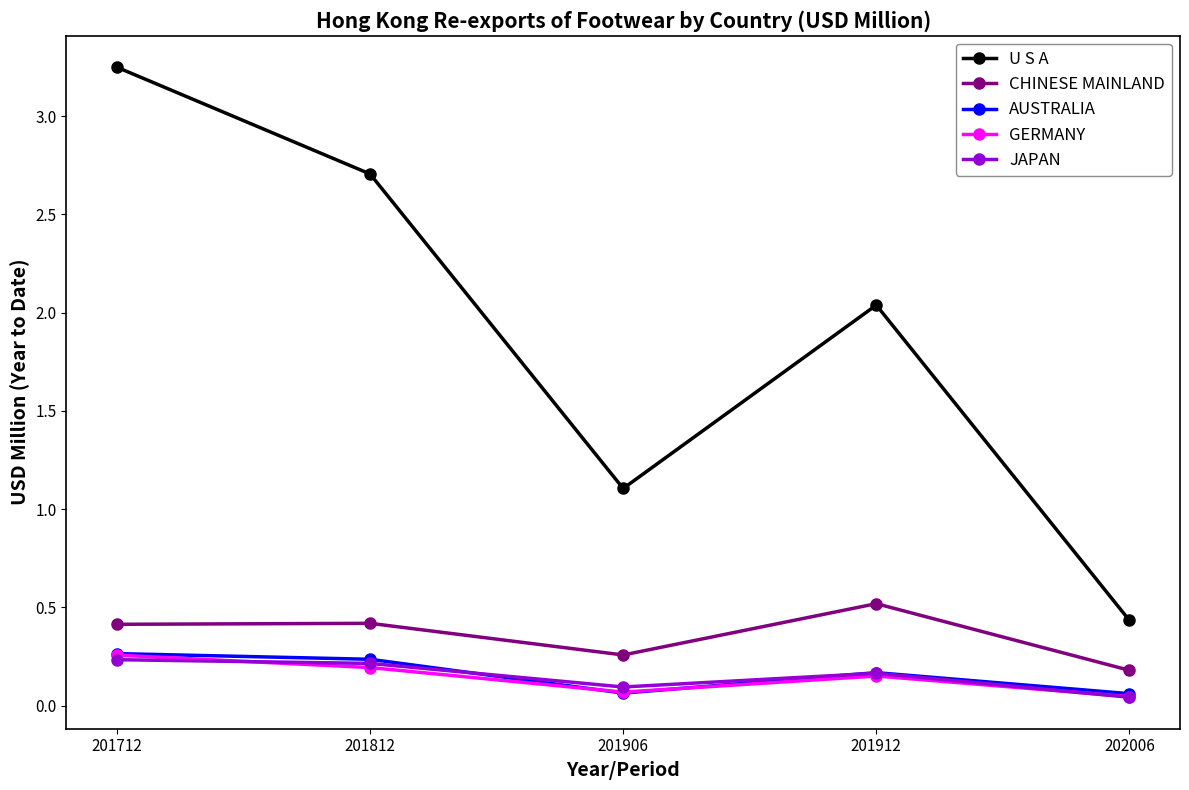

What is the sum of all AUSTRALIA values?

0.8